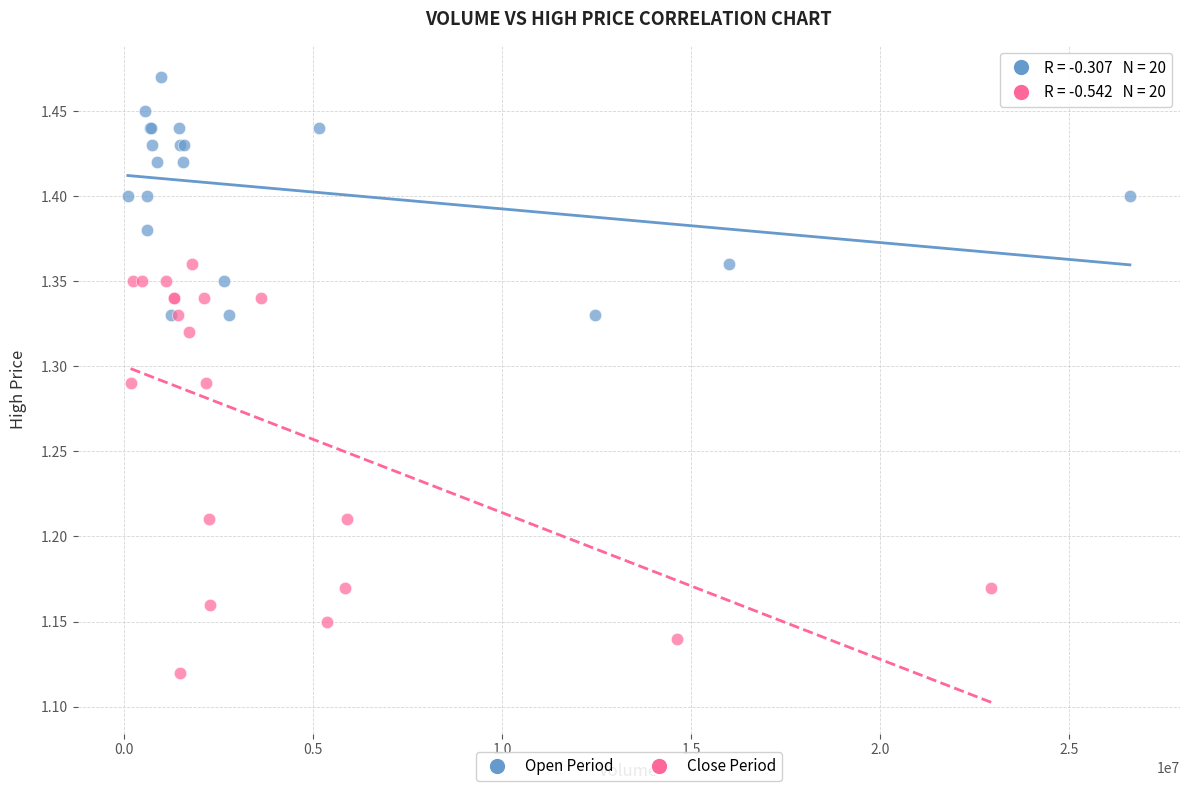

Which series reaches the minimum Y coordinate?

Close Period